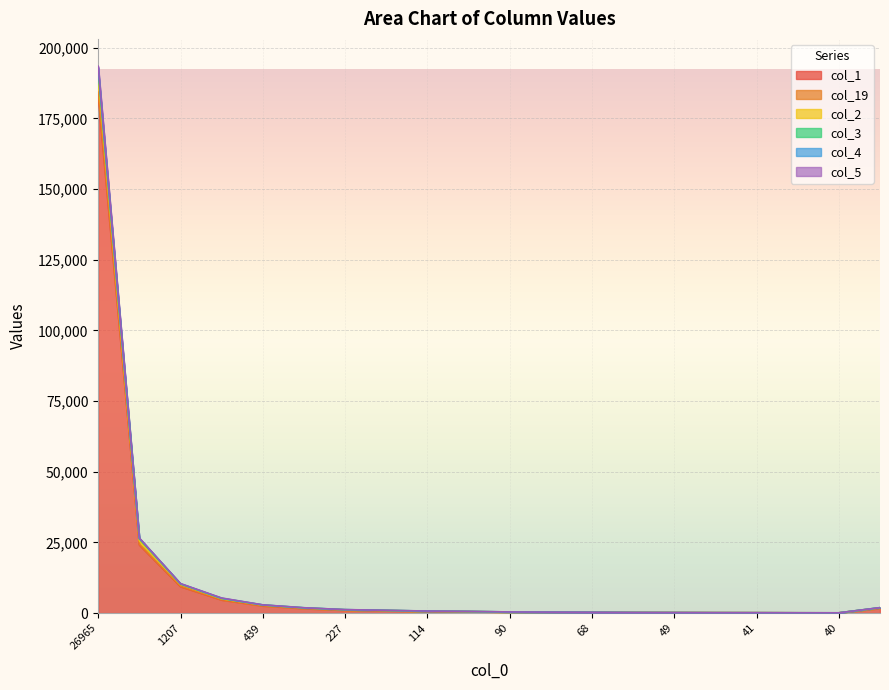

Which category has the lowest value in the col_1 series?

40